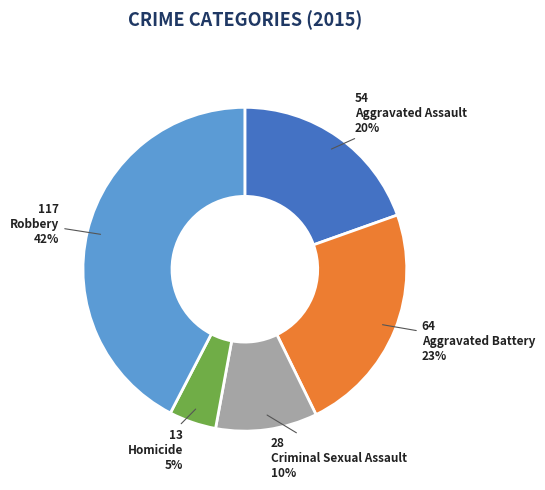

Is there a majority slice in this chart?

No